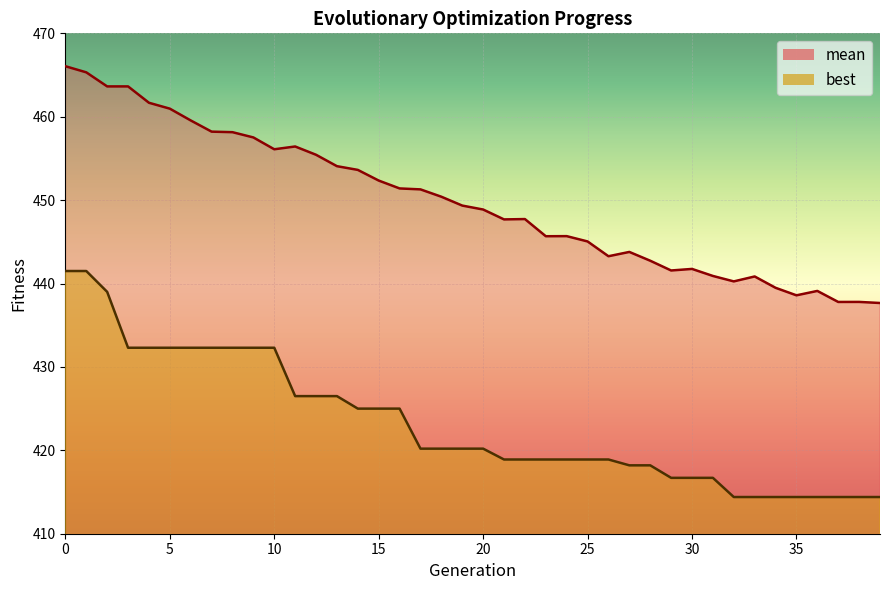

At how many categories does at least one series exceed 452?

16